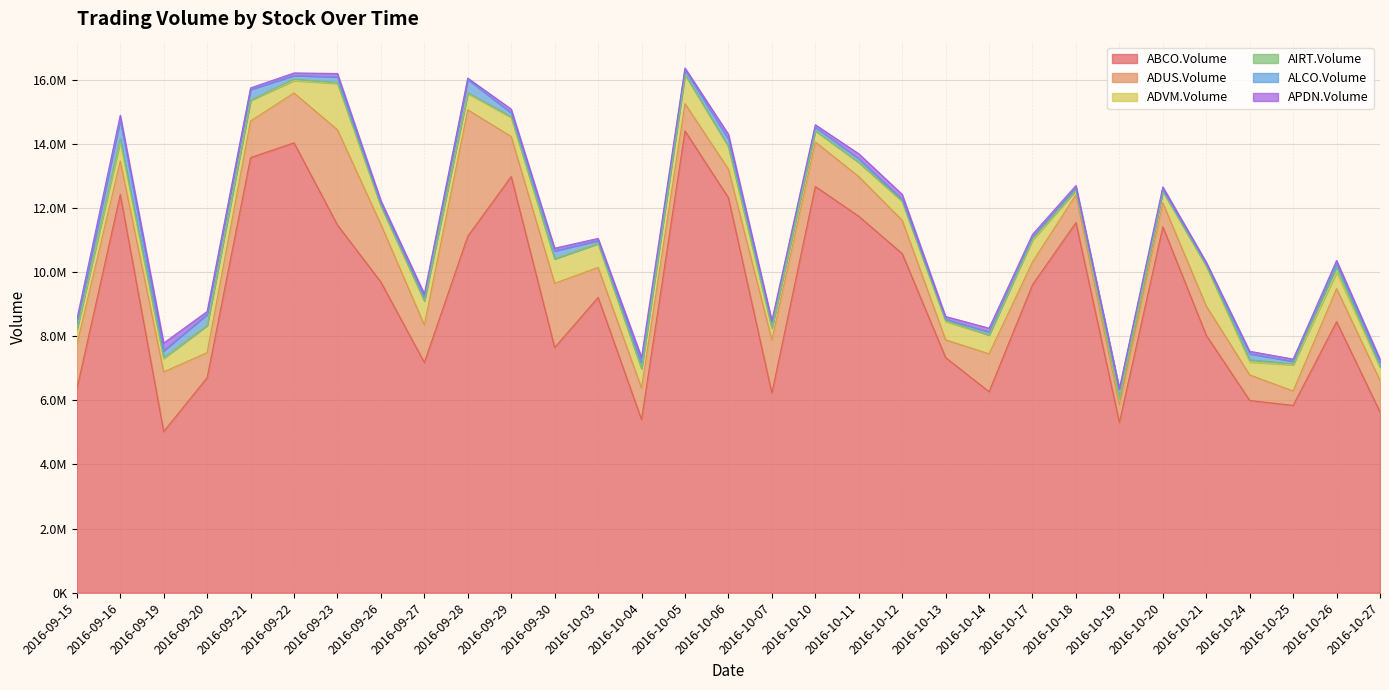

Which has a higher value, 2016-10-11 or 2016-09-23?

2016-10-11